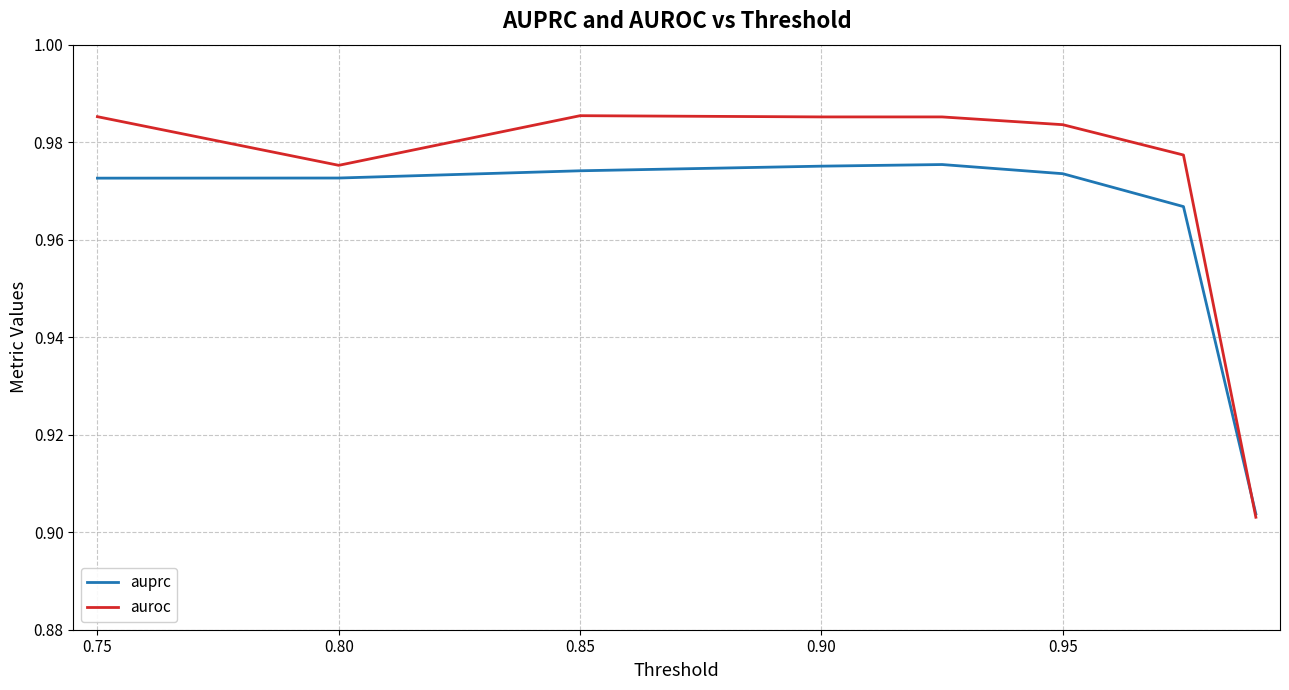

Which series has the widest spread of values?

auroc